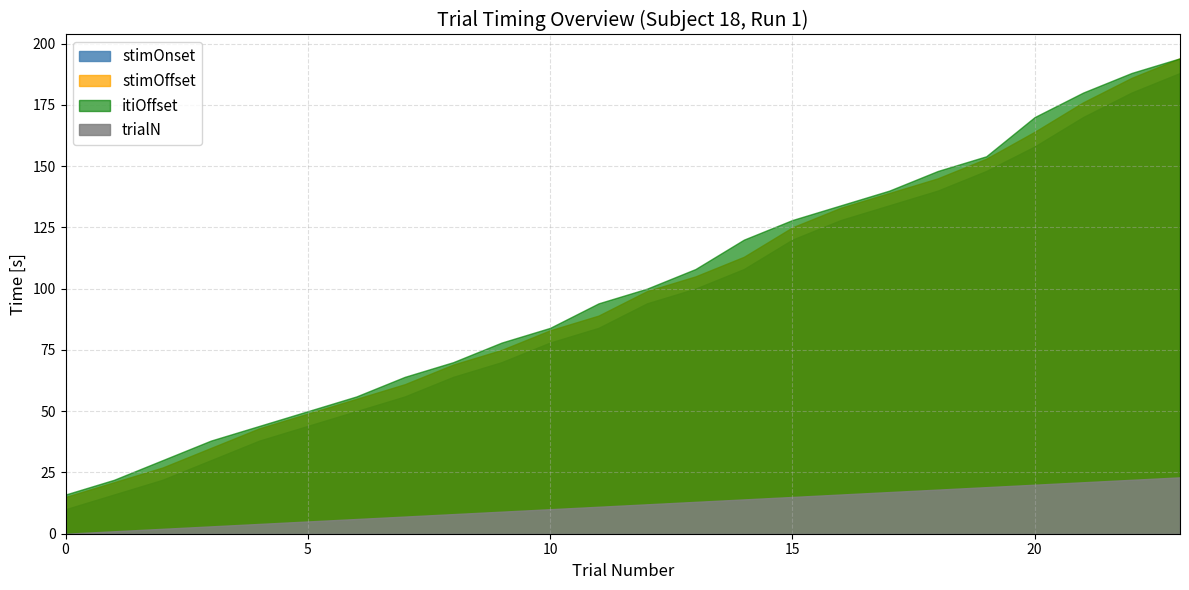

Read the itiOffset value at 11, to the nearest 10.

90